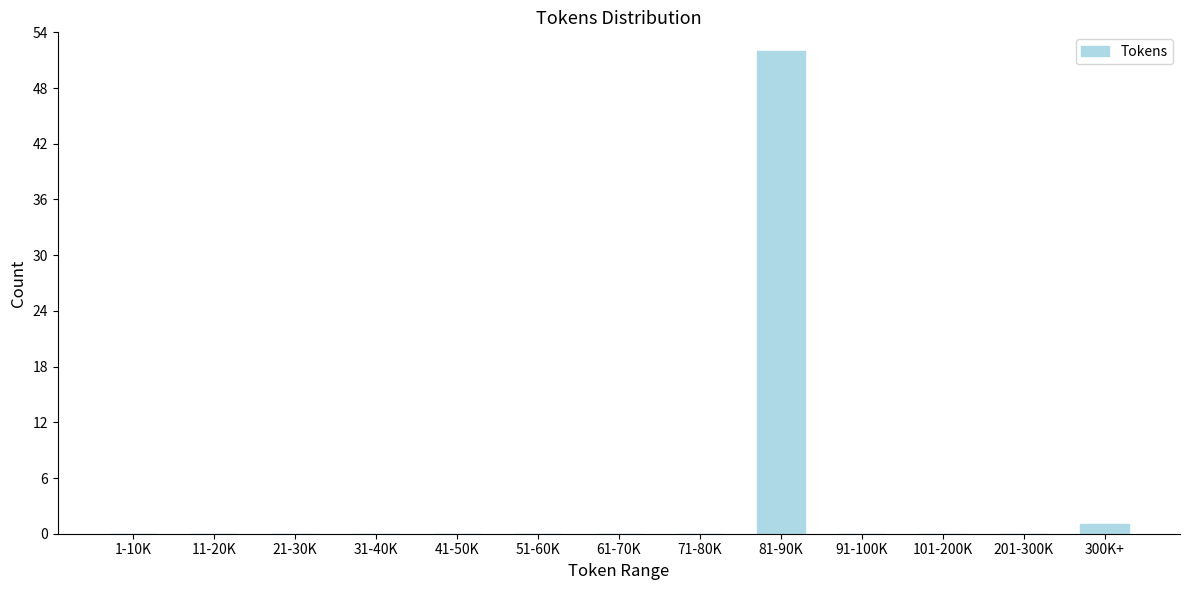

Reading left to right, what are all the values shown in this chart?

1-10K=0	11-20K=0	21-30K=0	31-40K=0	41-50K=0	51-60K=0	61-70K=0	71-80K=0	81-90K=52	91-100K=0	101-200K=0	201-300K=0	300K+=1